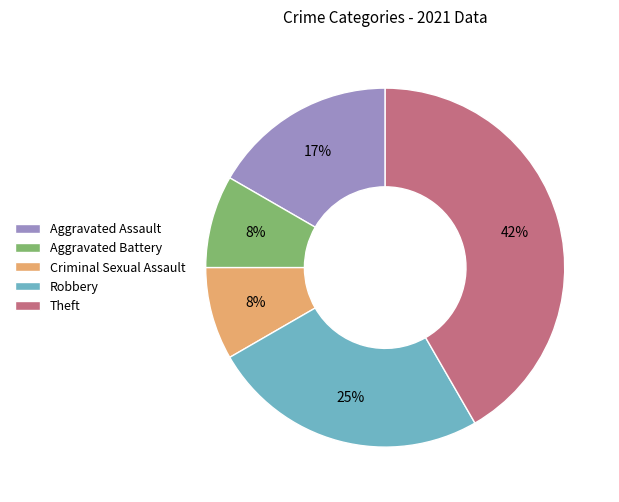

Which slice is the largest?

Theft